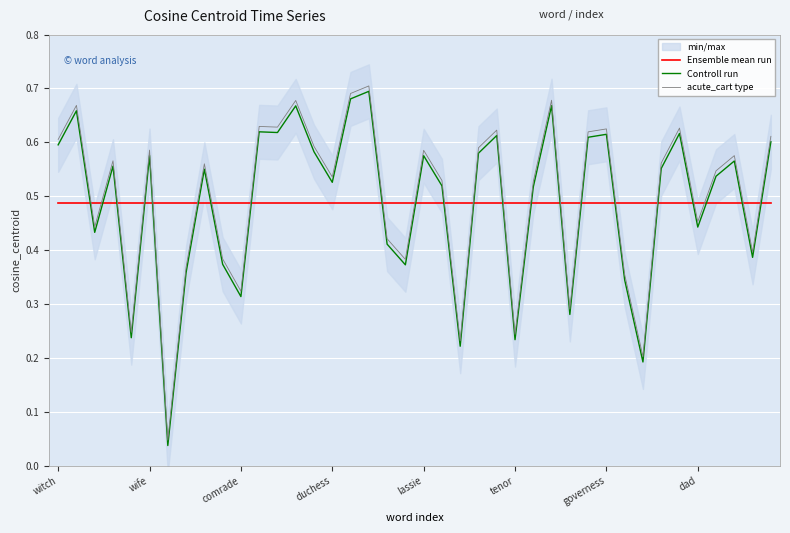

The Controll run series shows 0.8 at lassie. True or false?

False